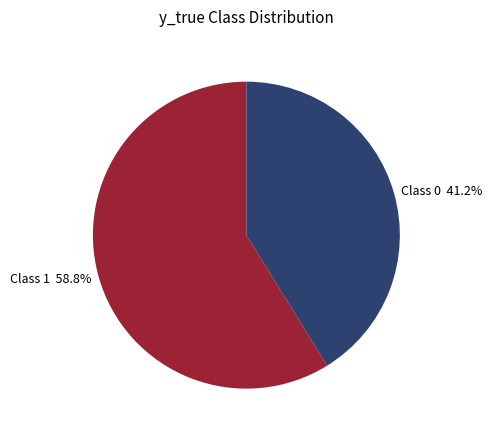

Rank the categories by value from highest to lowest.

Class 1 58.8%, Class 0 41.2%